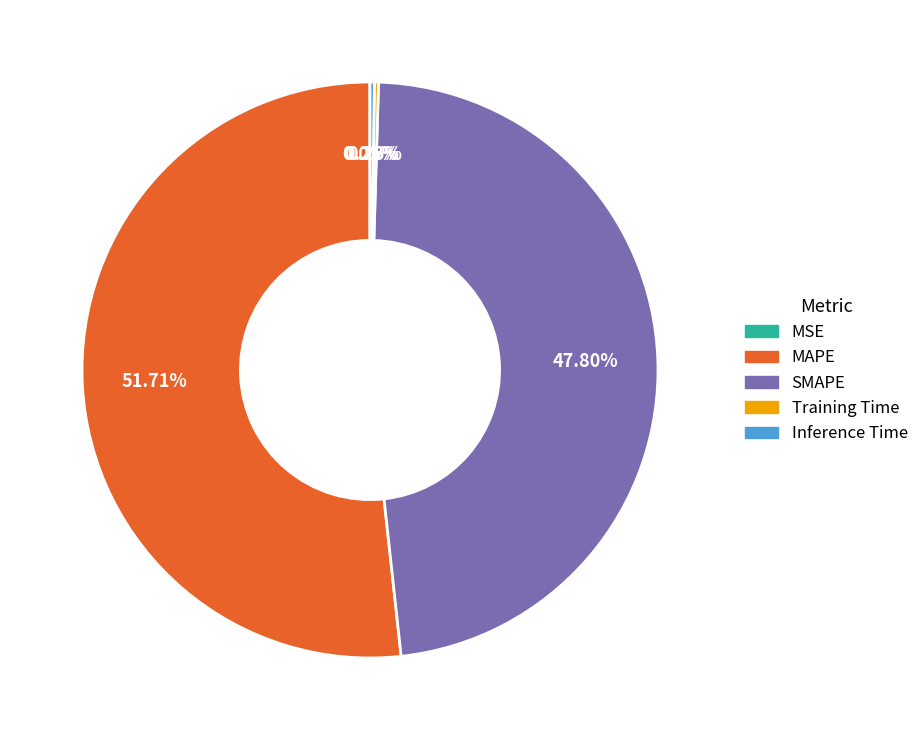

Is there any slice that represents more than half of the pie?

Yes